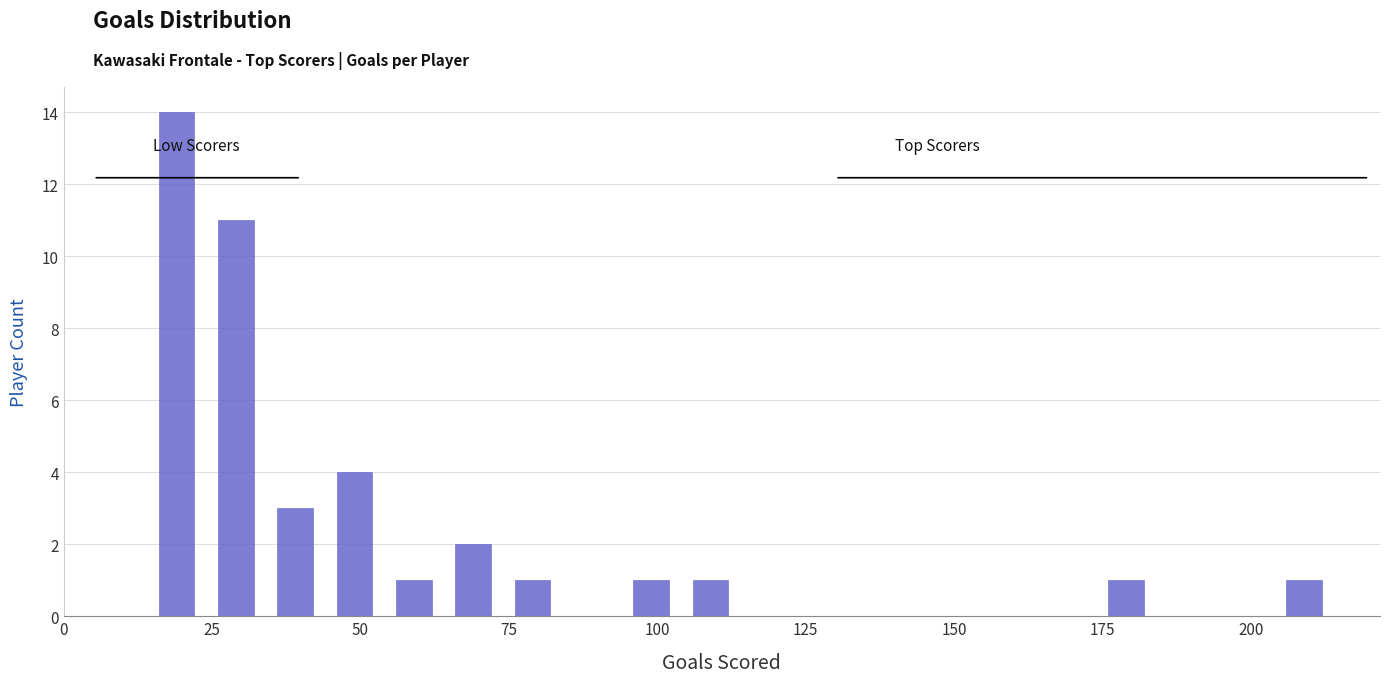

Around what value on the x-axis is the tallest bar? Give the approximate position of its centre, as read against the axis.

20